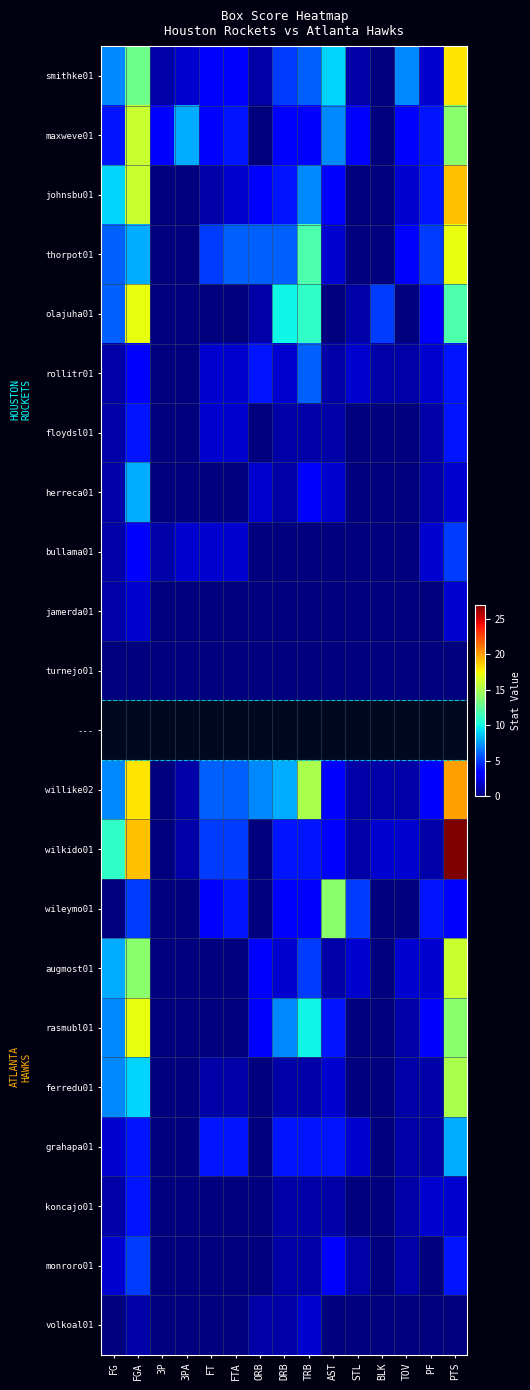

Which series changed the most between FG and FGA?

maxweve01